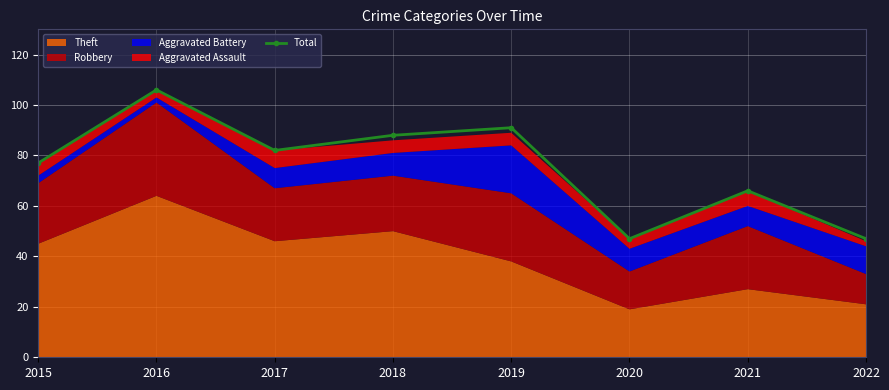

At which label does the data first exceed 82?

2016